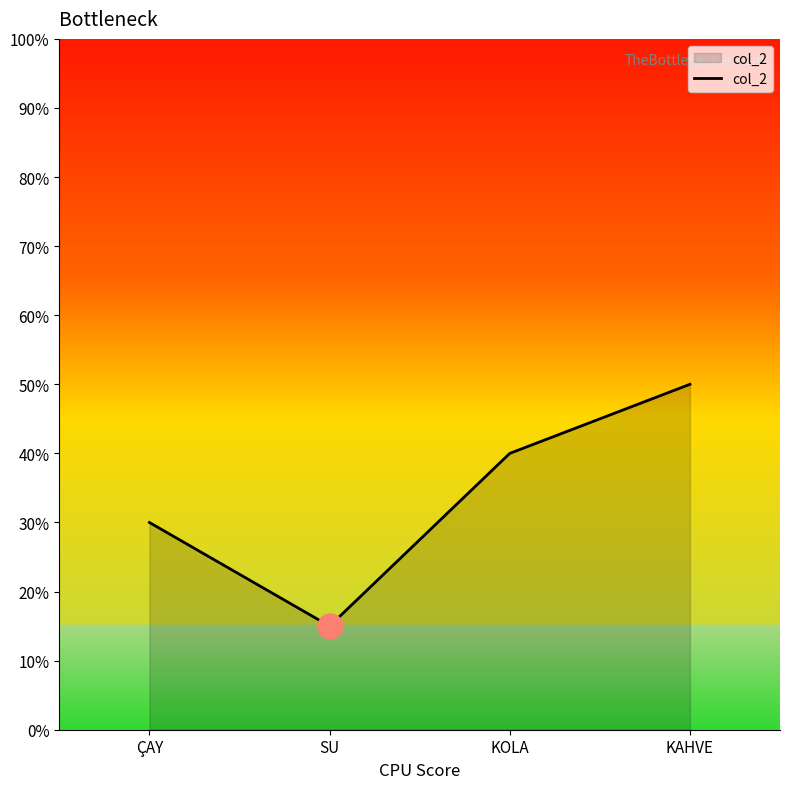

Where is the data nearest to the value 32?

ÇAY